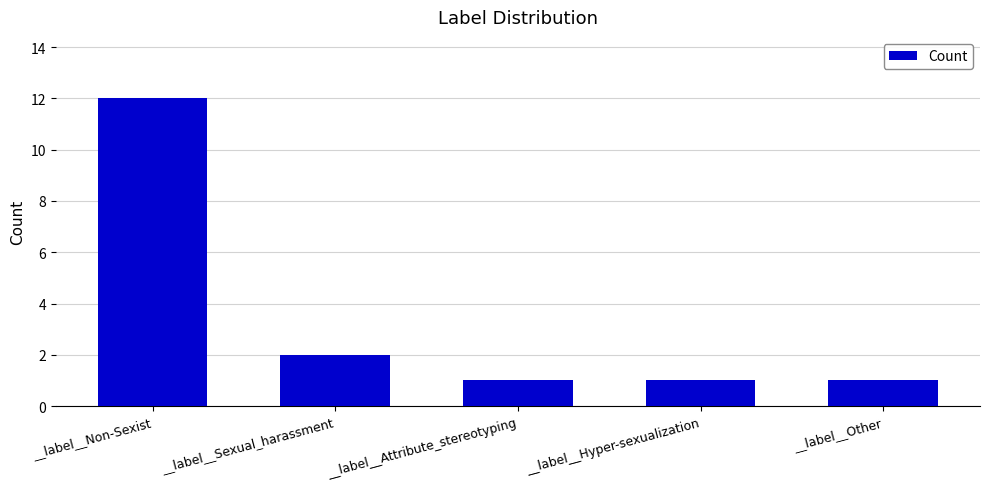

The chart shows a value of 1 at __label__Sexual_harassment. True or false?

False